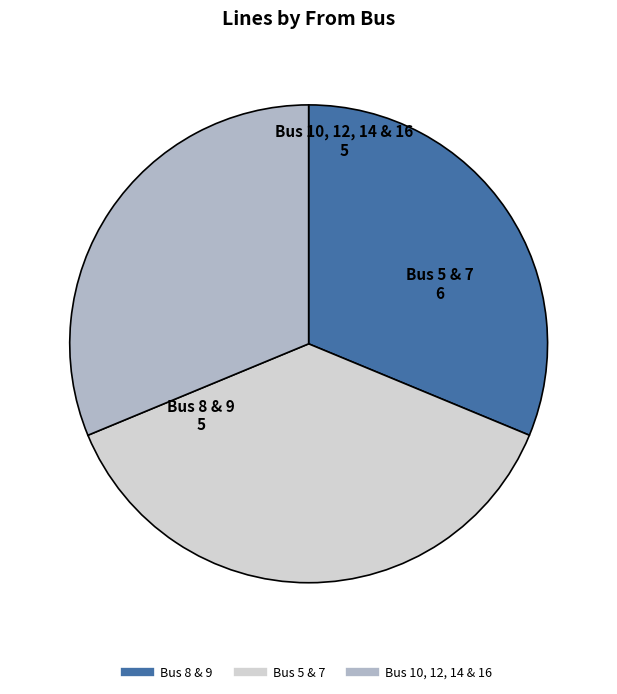

Is there any slice that represents more than half of the pie?

No